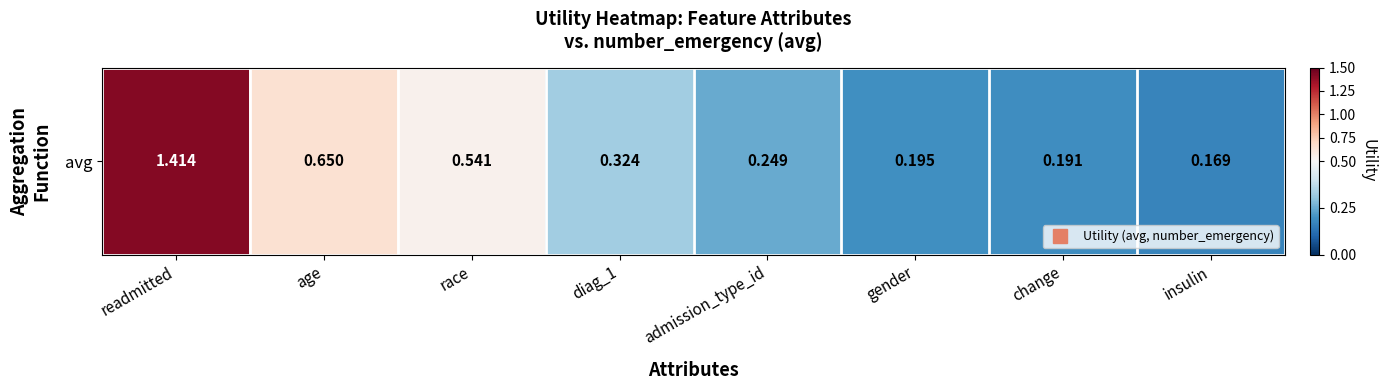

Rank the categories by value from highest to lowest.

readmitted, age, race, diag_1, admission_type_id, gender, change, insulin